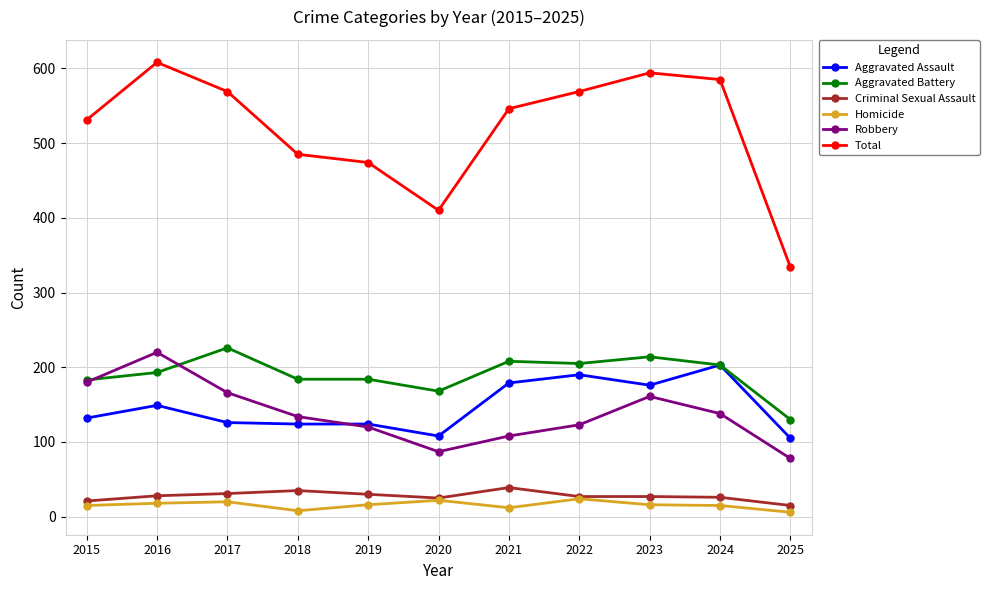

True or false: Robbery has a value of 166 at 2017.

True